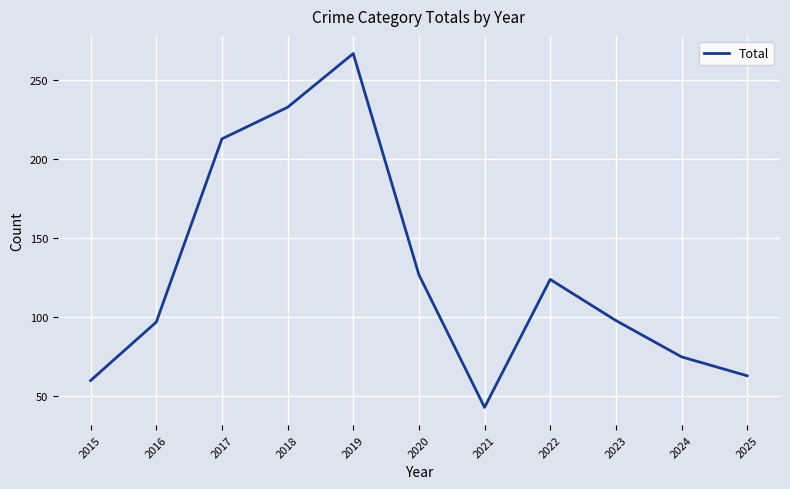

True or false: there are more than 0 points higher than both neighbors.

True